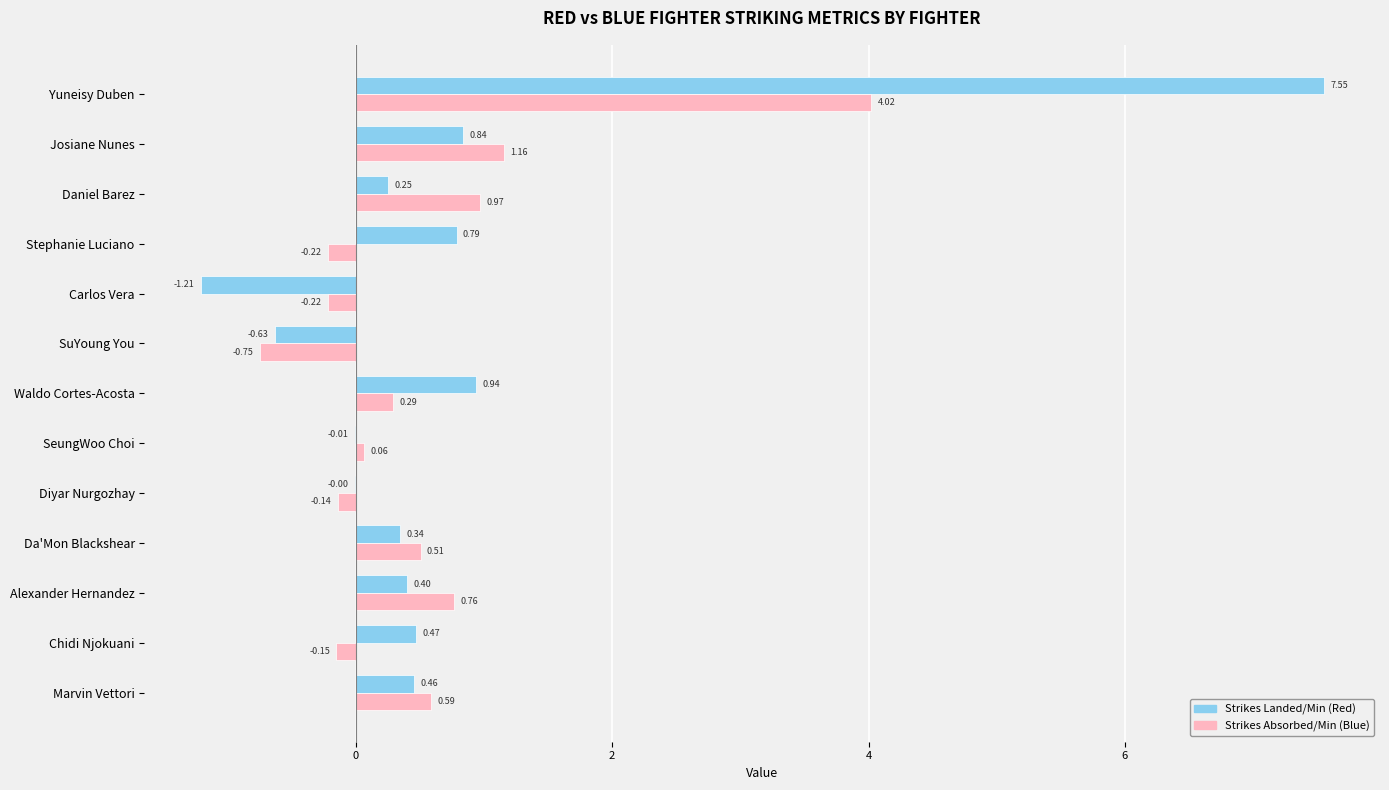

How many categories are shown in the chart?

13